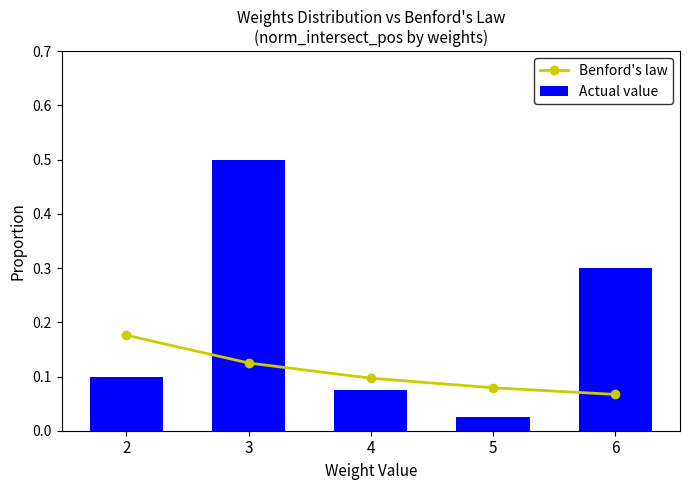

What is the sum of all Benford's law values?

0.5